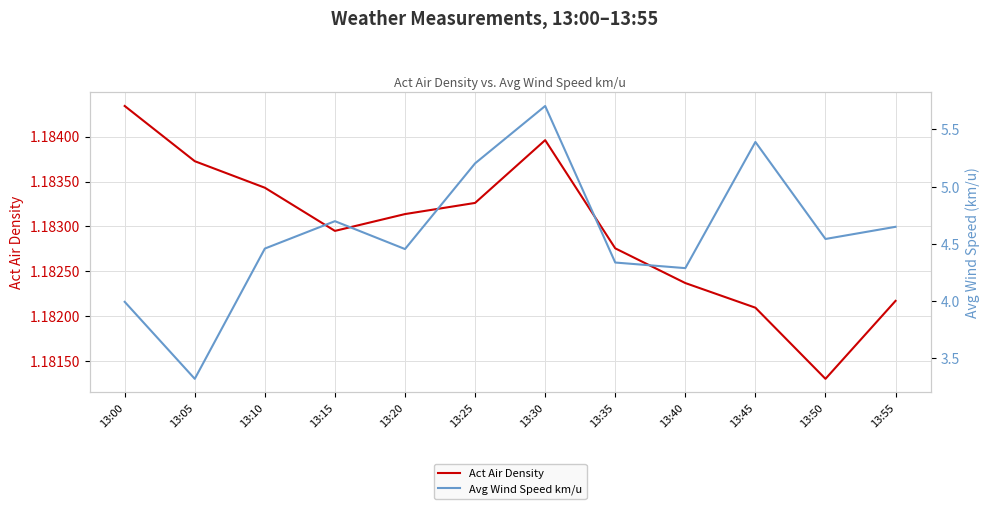

What is the average value of the Avg Wind Speed km/u series?

4.6